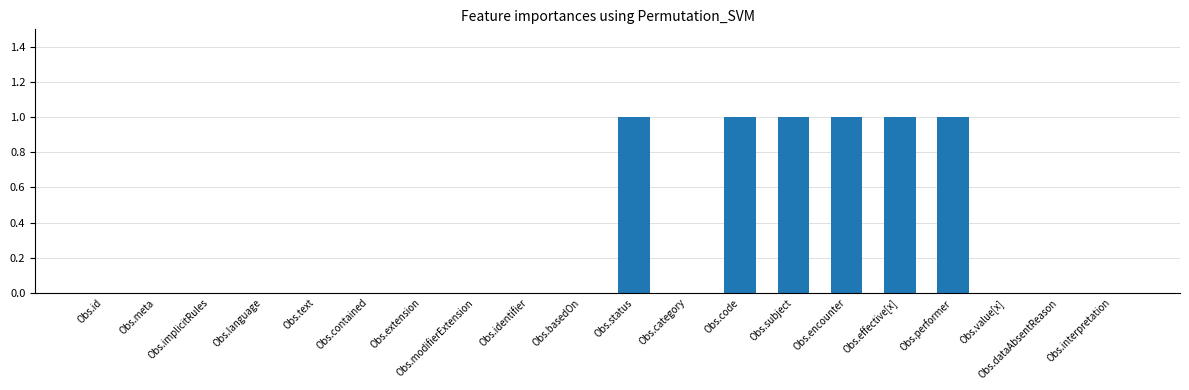

What is the sum of all values?

6